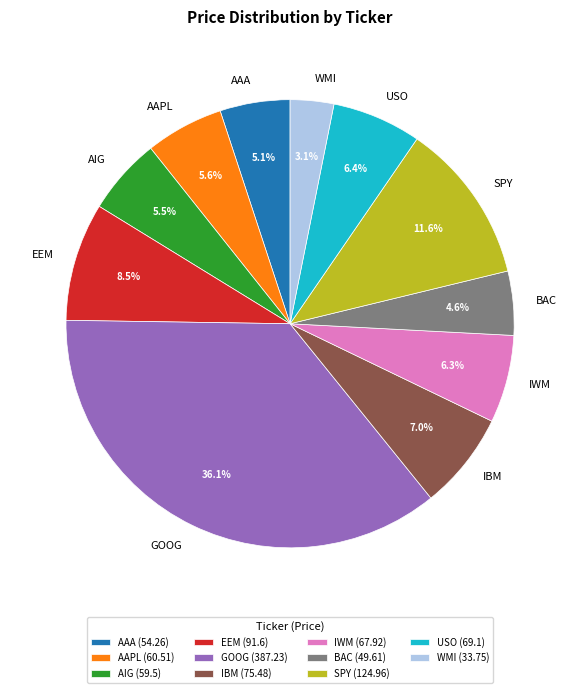

Is EEM the majority of the pie?

No